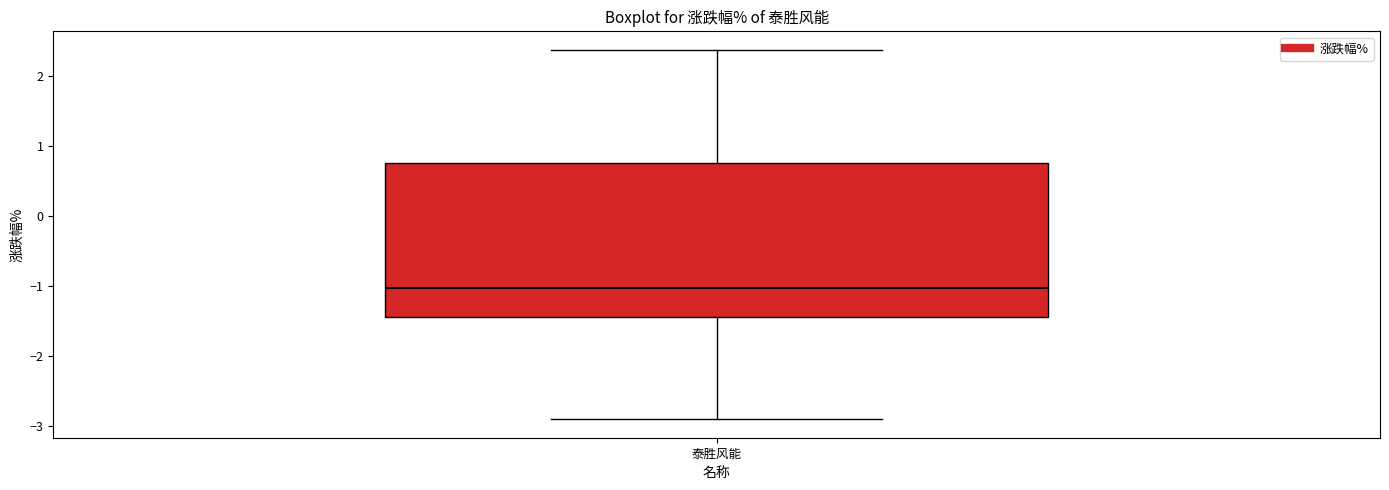

Where does the median line of the box for 泰胜风能 sit on the y-axis? The values are not printed on the chart, so give them approximately, as read against the axis.

-1.0